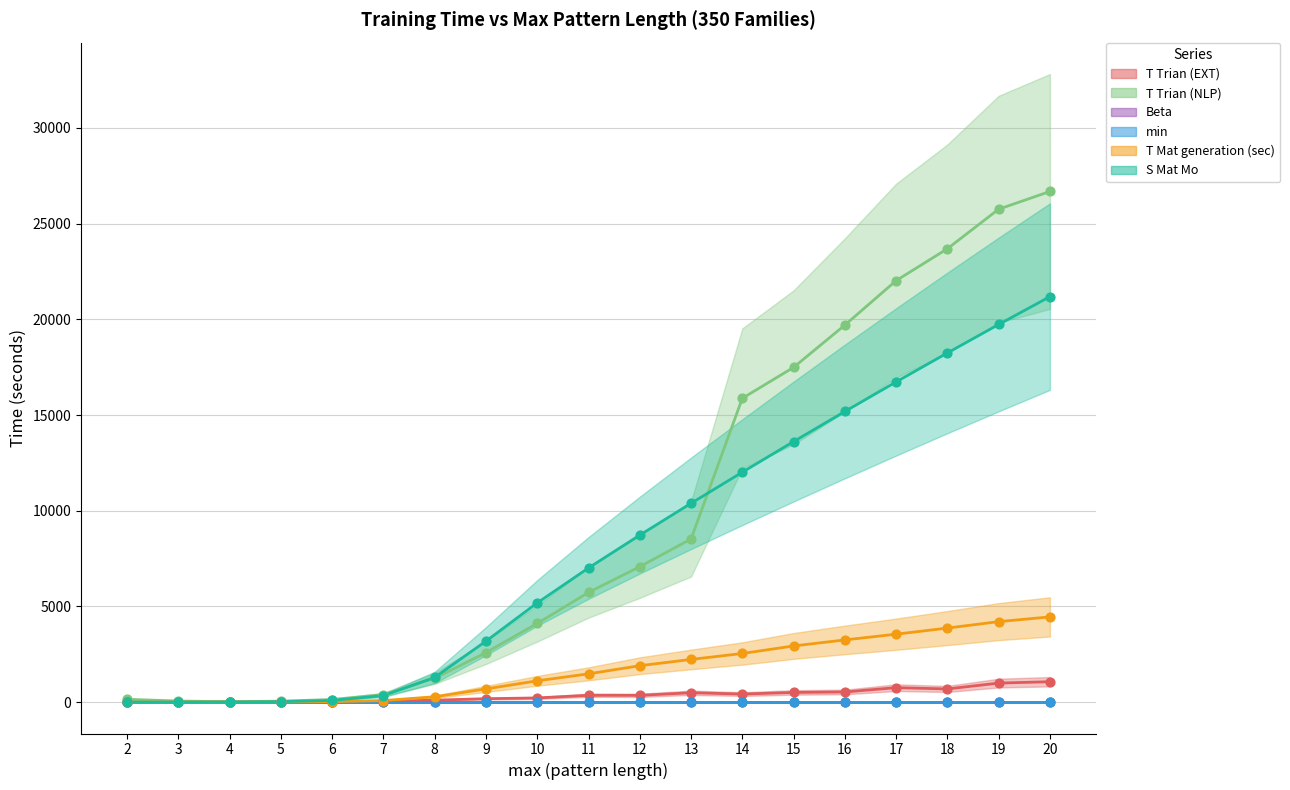

At how many categories does at least one series exceed 641?

13